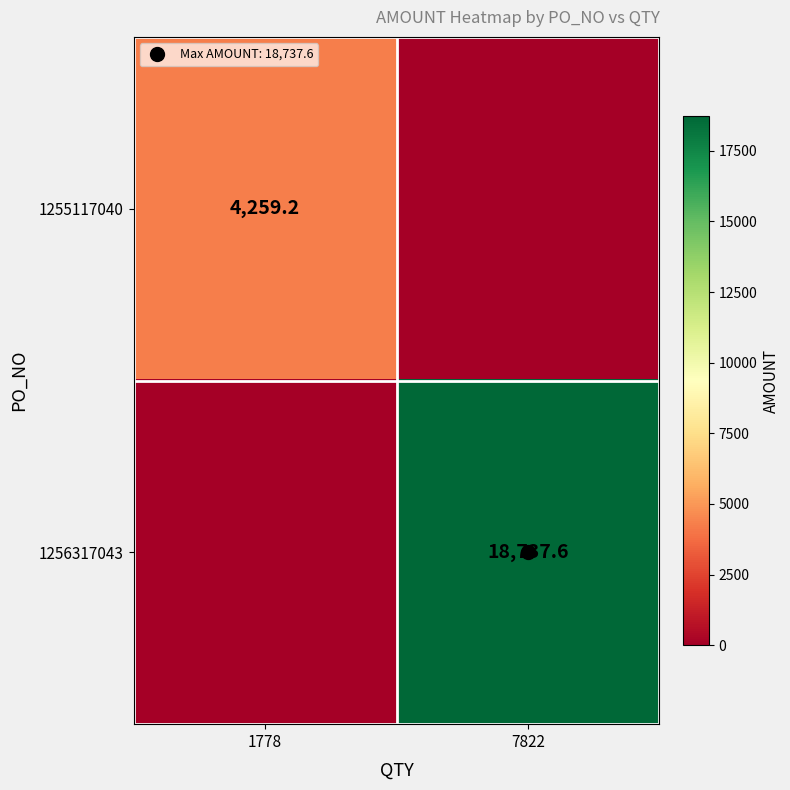

List the series in order of their peak value, highest first.

1256317043, 1255117040